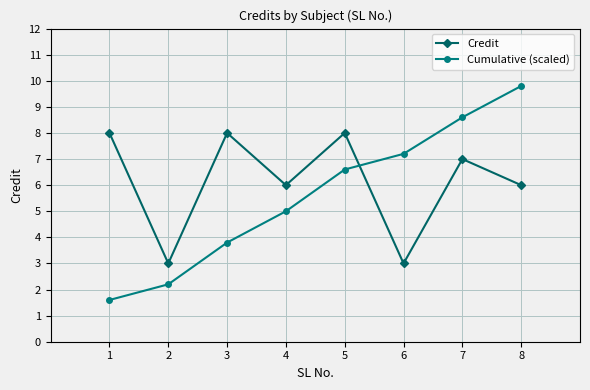

What is the value of the Cumulative (scaled) point at the 5th from the left?

6.6